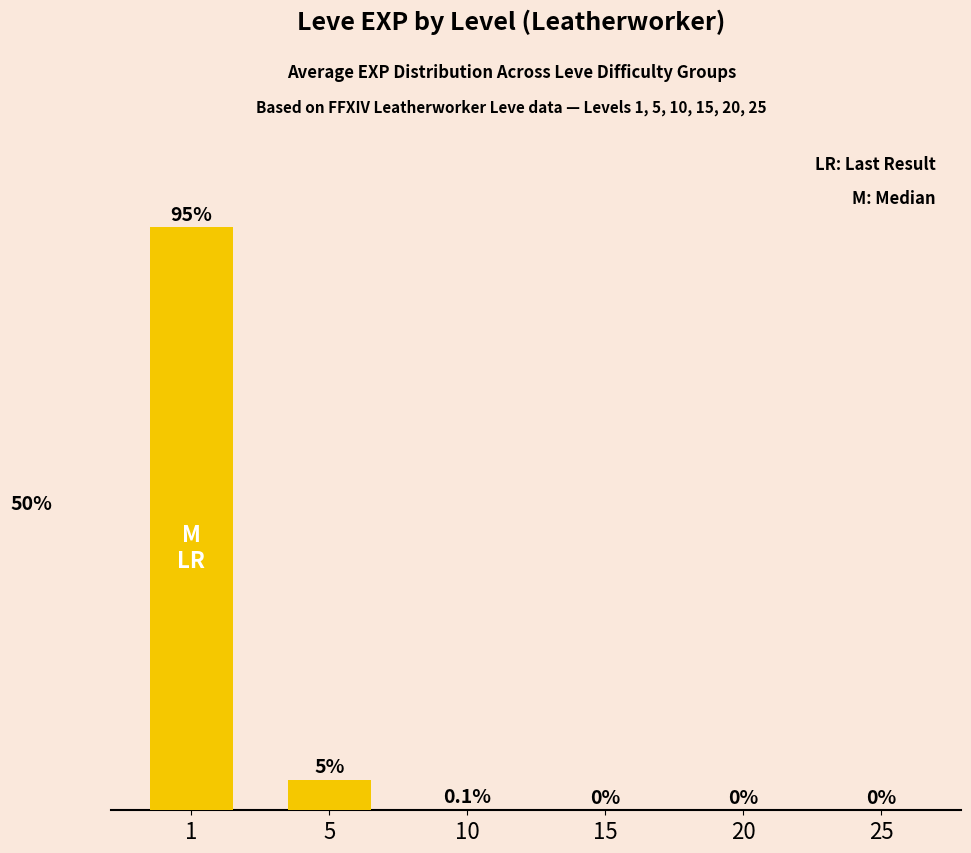

The chart shows a value of 0.0 at 25. True or false?

True